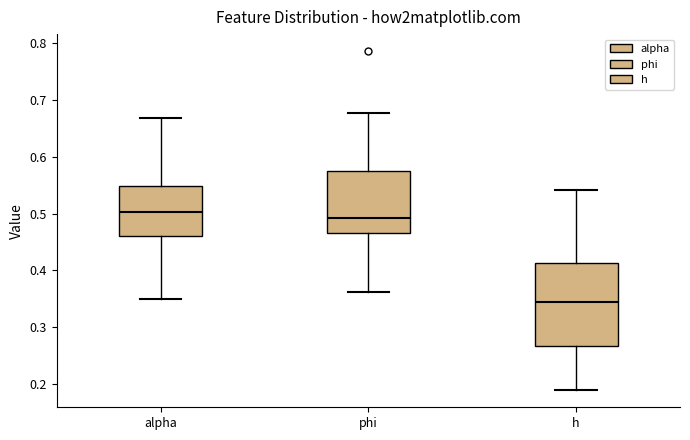

Reading left to right, read every box against the y-axis: the position of its median line, the range the box covers, and the ends of its whiskers. The values are not printed on the chart, so give them approximately, as read against the axis.

alpha: median 0.50, box 0.46 to 0.55, whiskers 0.35 to 0.67
phi: median 0.49, box 0.47 to 0.57, whiskers 0.36 to 0.68
h: median 0.34, box 0.27 to 0.41, whiskers 0.19 to 0.54